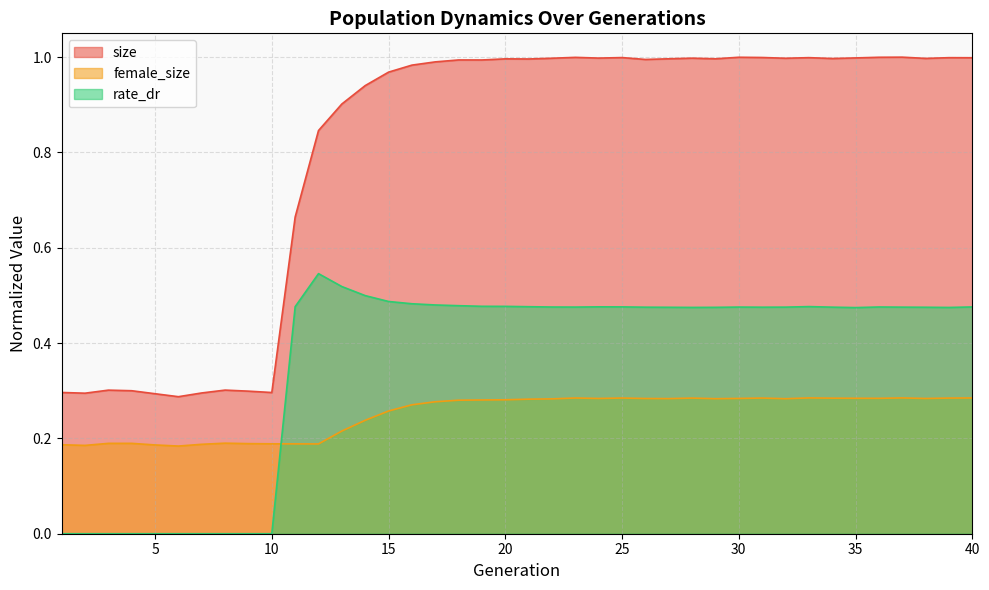

How many lines are shown in the chart?

3